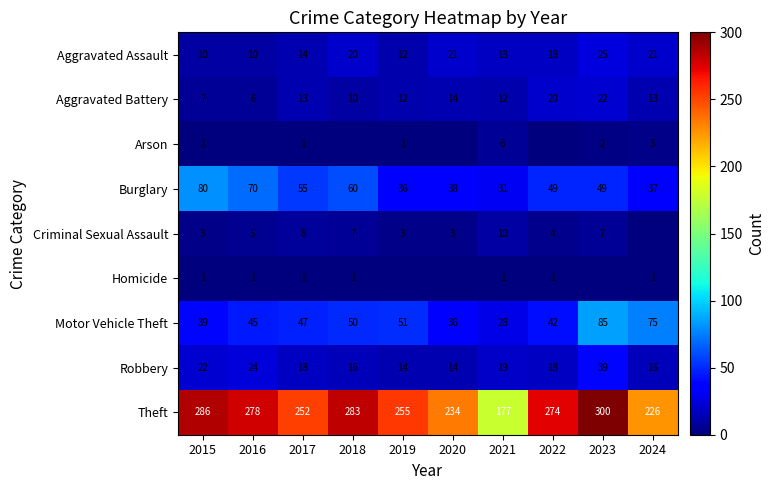

Rank the series by their maximum value, from highest to lowest.

Theft, Motor Vehicle Theft, Burglary, Robbery, Aggravated Assault, Aggravated Battery, Criminal Sexual Assault, Arson, Homicide